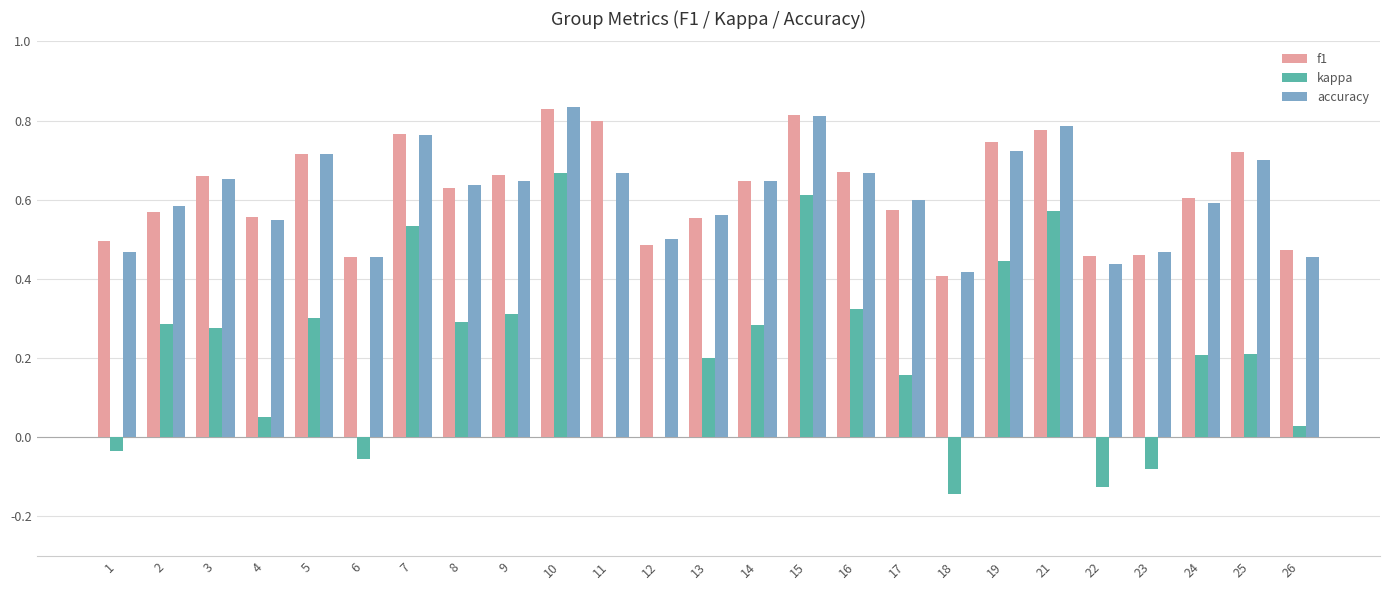

True or false: kappa has a value of 0.4 at 25.

False